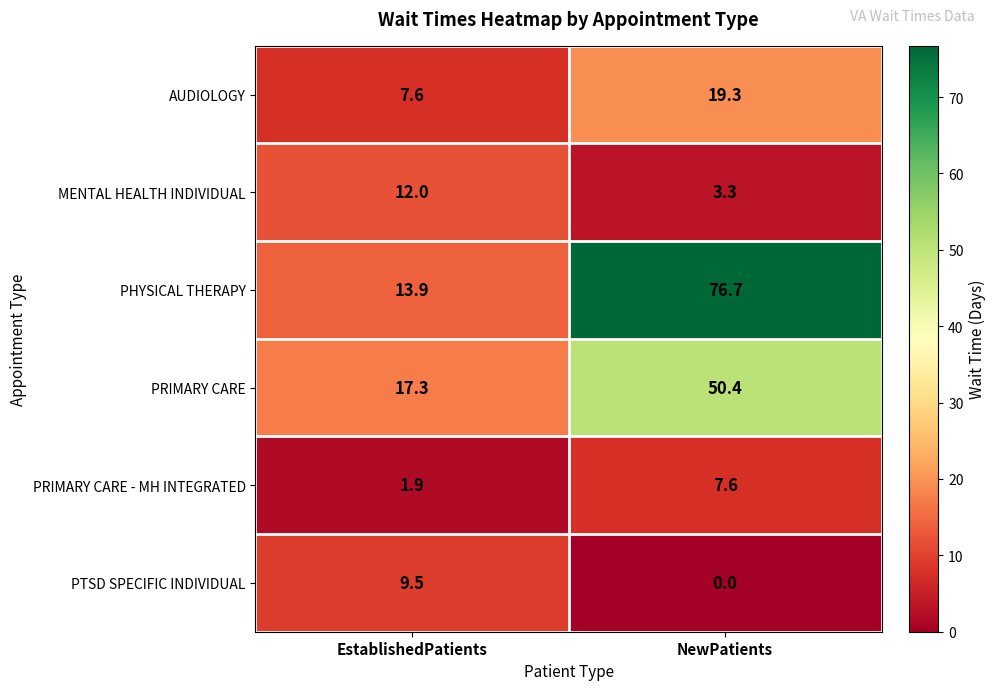

Reading left to right, extract all data points from this chart.

AUDIOLOGY: EstablishedPatients=7.6	NewPatients=19.3
MENTAL HEALTH INDIVIDUAL: EstablishedPatients=12.0	NewPatients=3.3
PHYSICAL THERAPY: EstablishedPatients=13.9	NewPatients=76.7
PRIMARY CARE: EstablishedPatients=17.3	NewPatients=50.4
PRIMARY CARE - MH INTEGRATED: EstablishedPatients=1.9	NewPatients=7.6
PTSD SPECIFIC INDIVIDUAL: EstablishedPatients=9.5	NewPatients=0.0